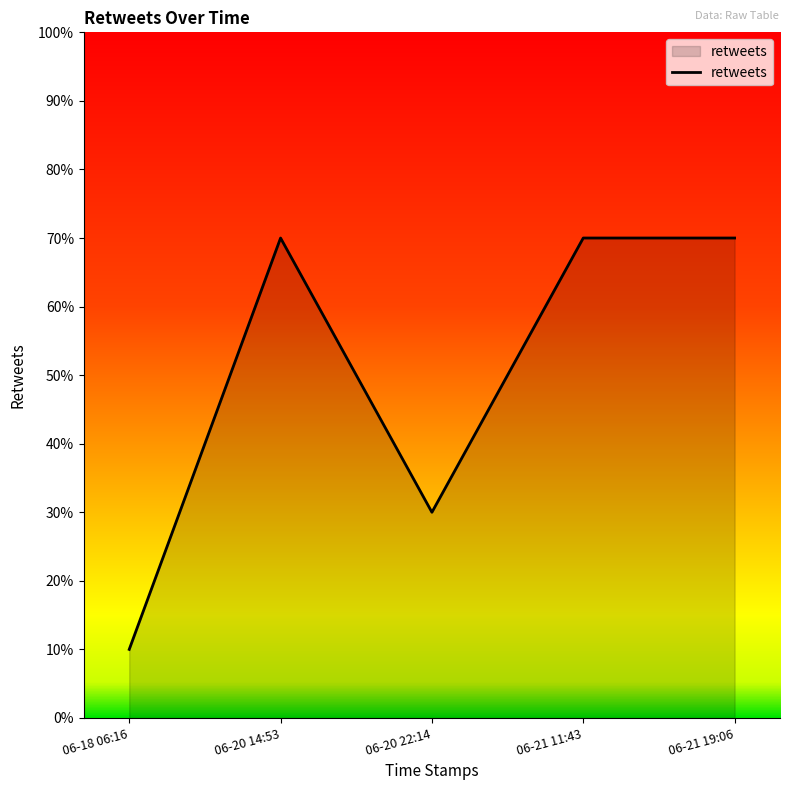

How many series are shown in this chart?

1